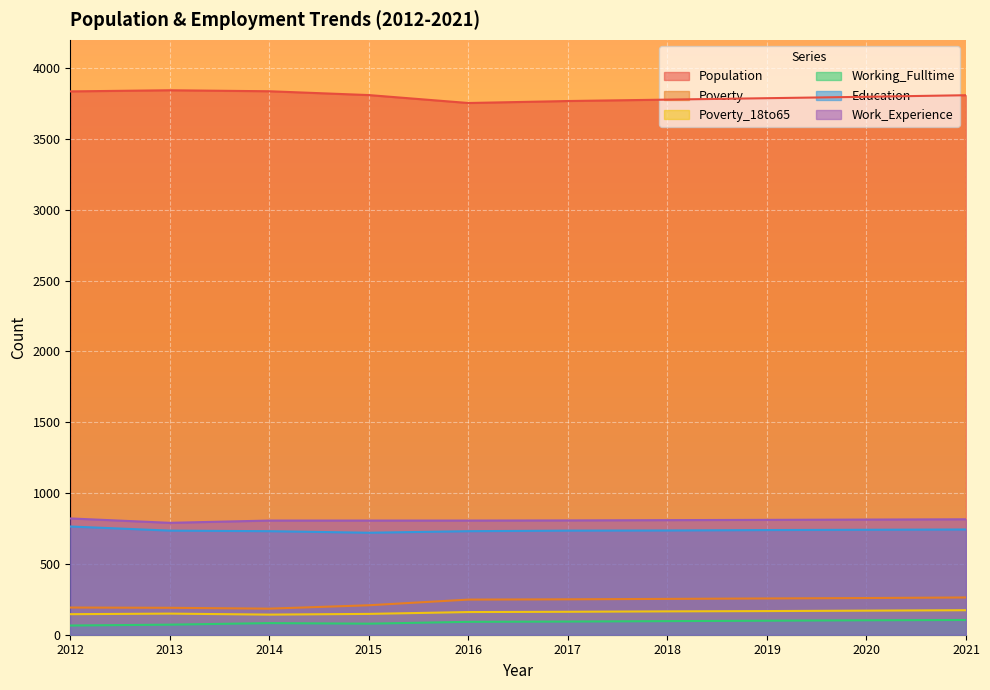

Where does the Population series first go above 3809?

2012